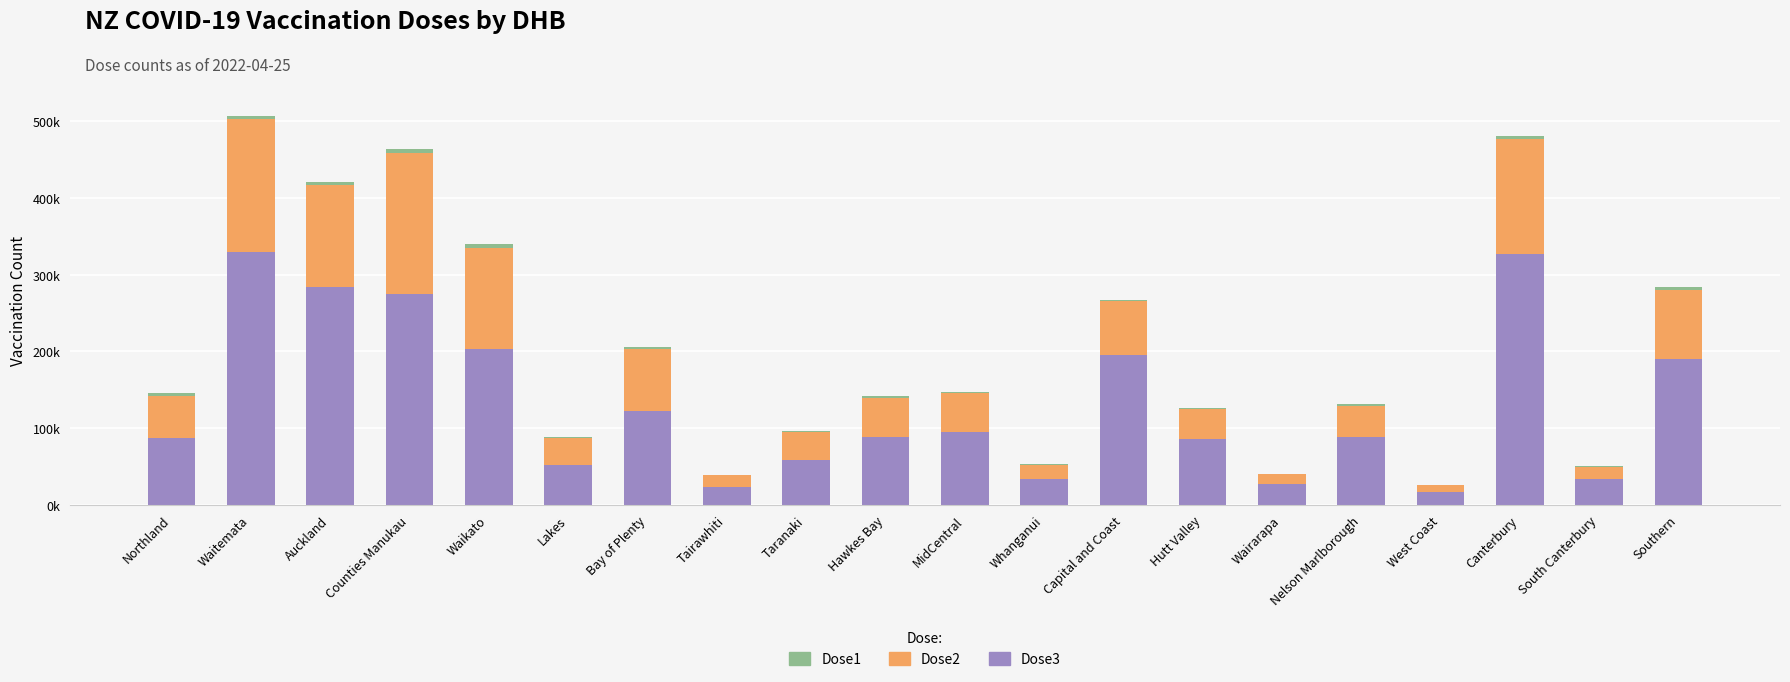

Between Canterbury and Auckland, which is larger?

Canterbury